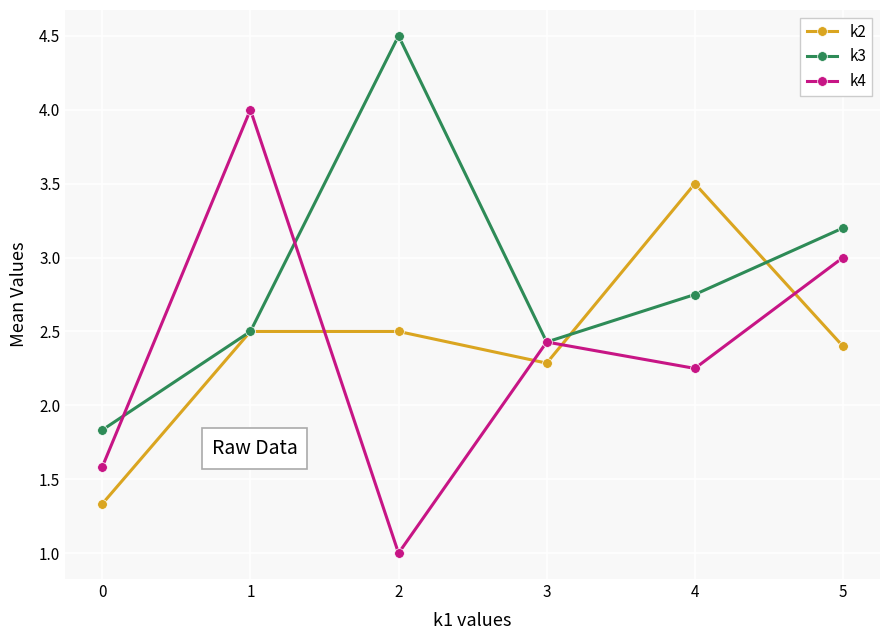

How many interior local peaks does the k3 series have?

1